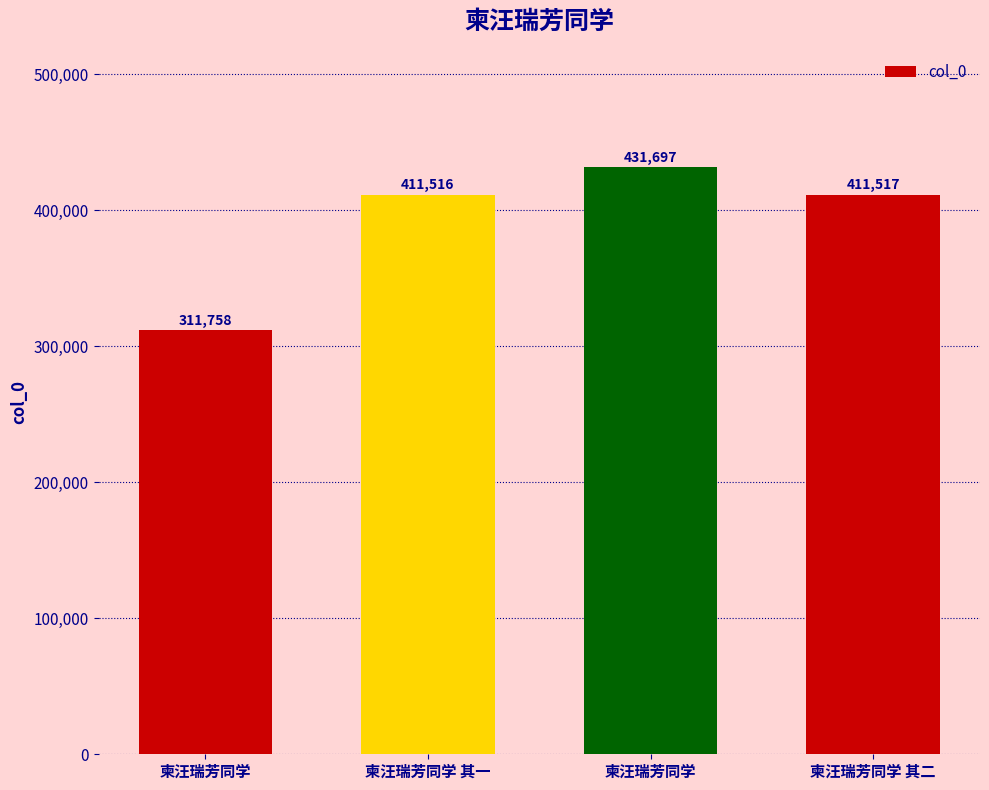

Which category has the highest value across all series?

柬汪瑞芳同学